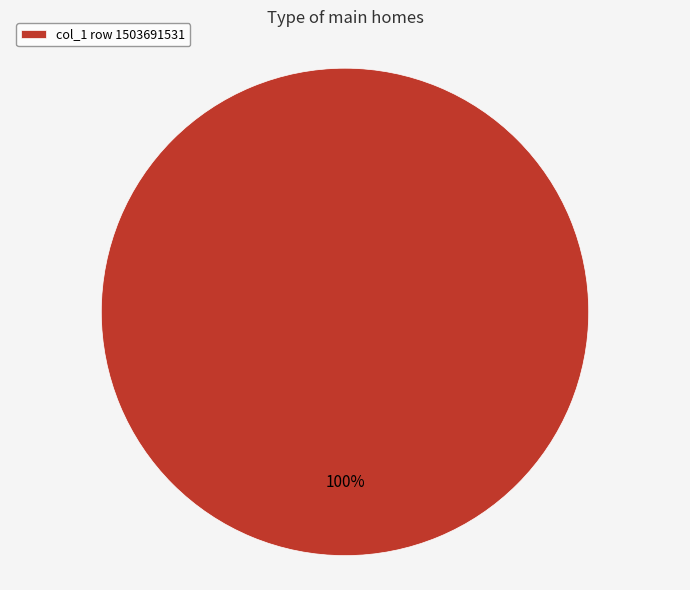

The col_1 row 1503691531 slice represents 100% of the pie. True or false?

True